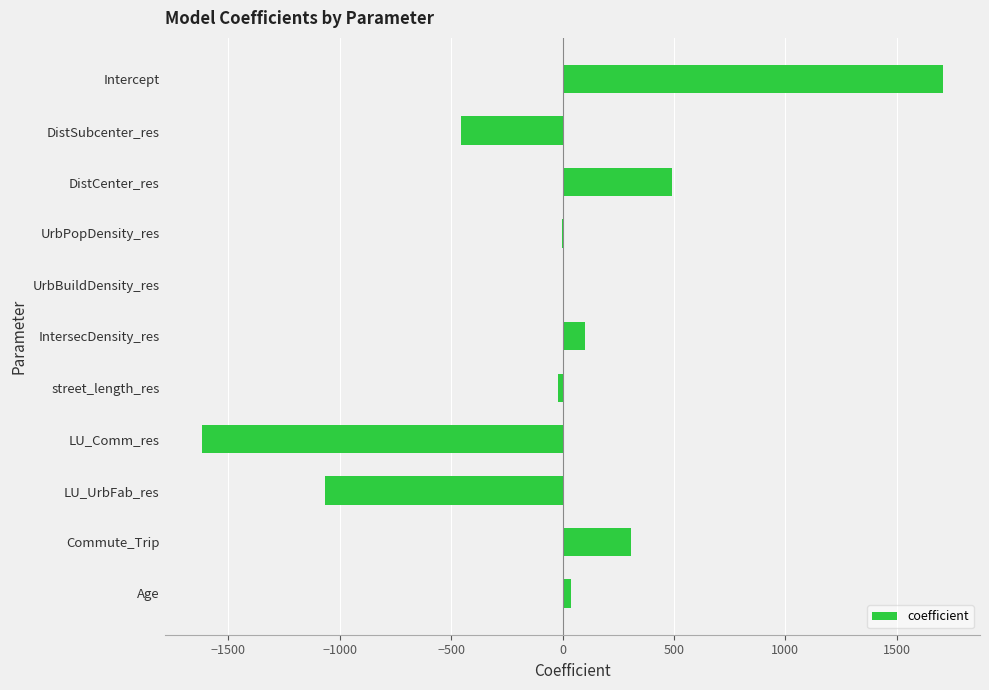

Count the number of data series in this chart.

1